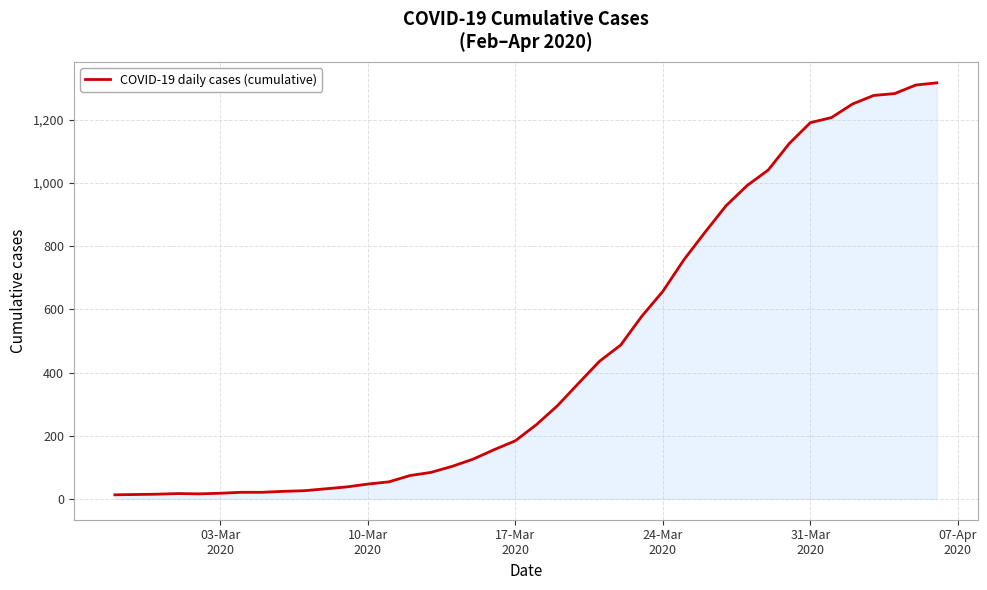

What is the maximum value shown in the chart?

1317